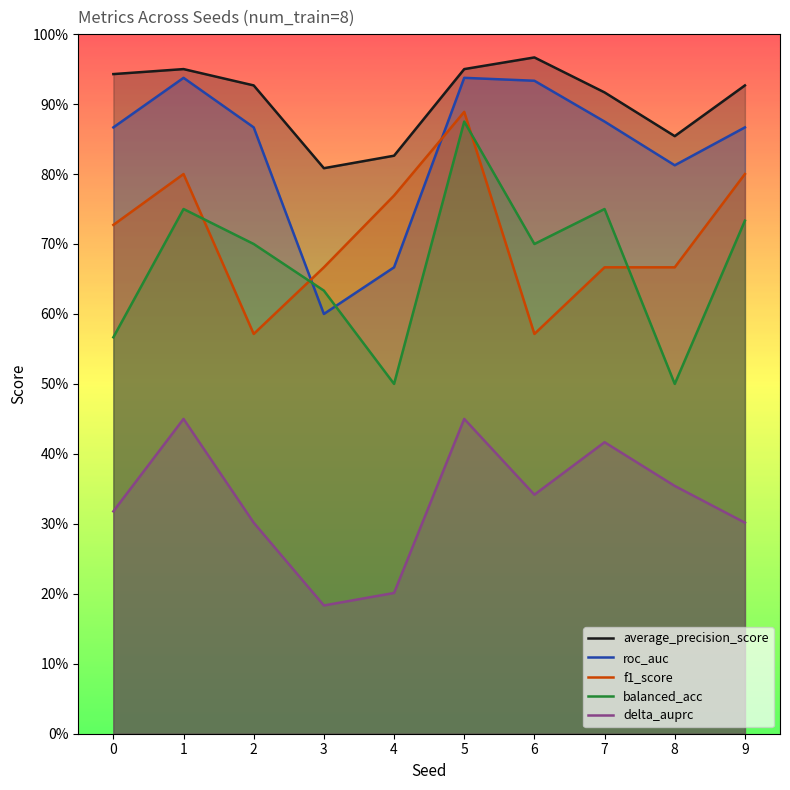

Which series has the largest total across all categories?

average_precision_score